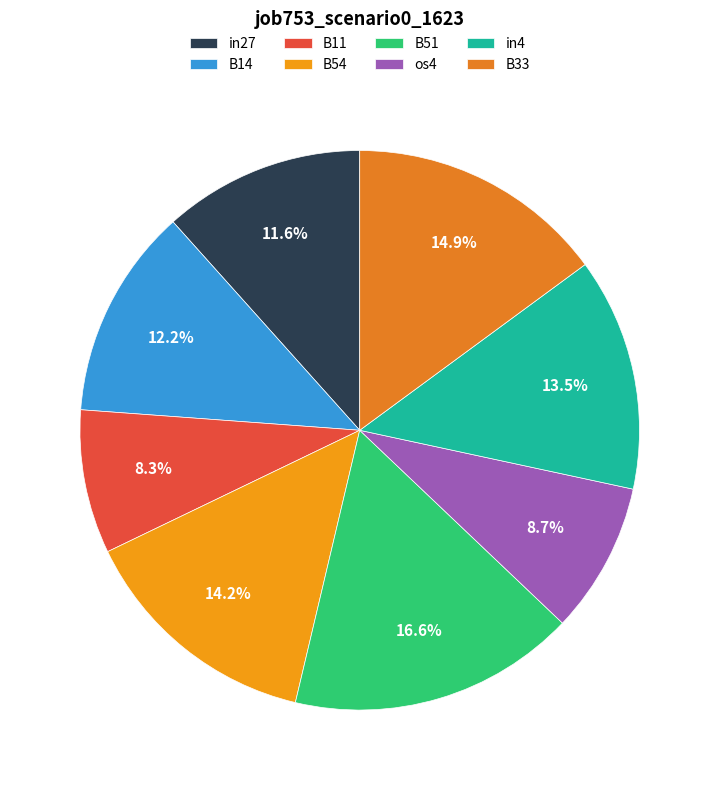

How many slices are in this pie chart?

8